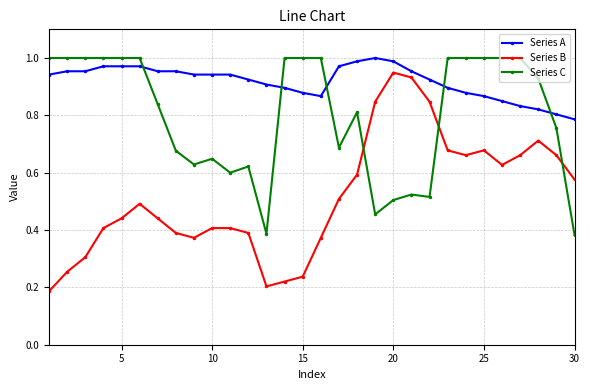

Does the chart display data point markers on the line(s)?

Yes